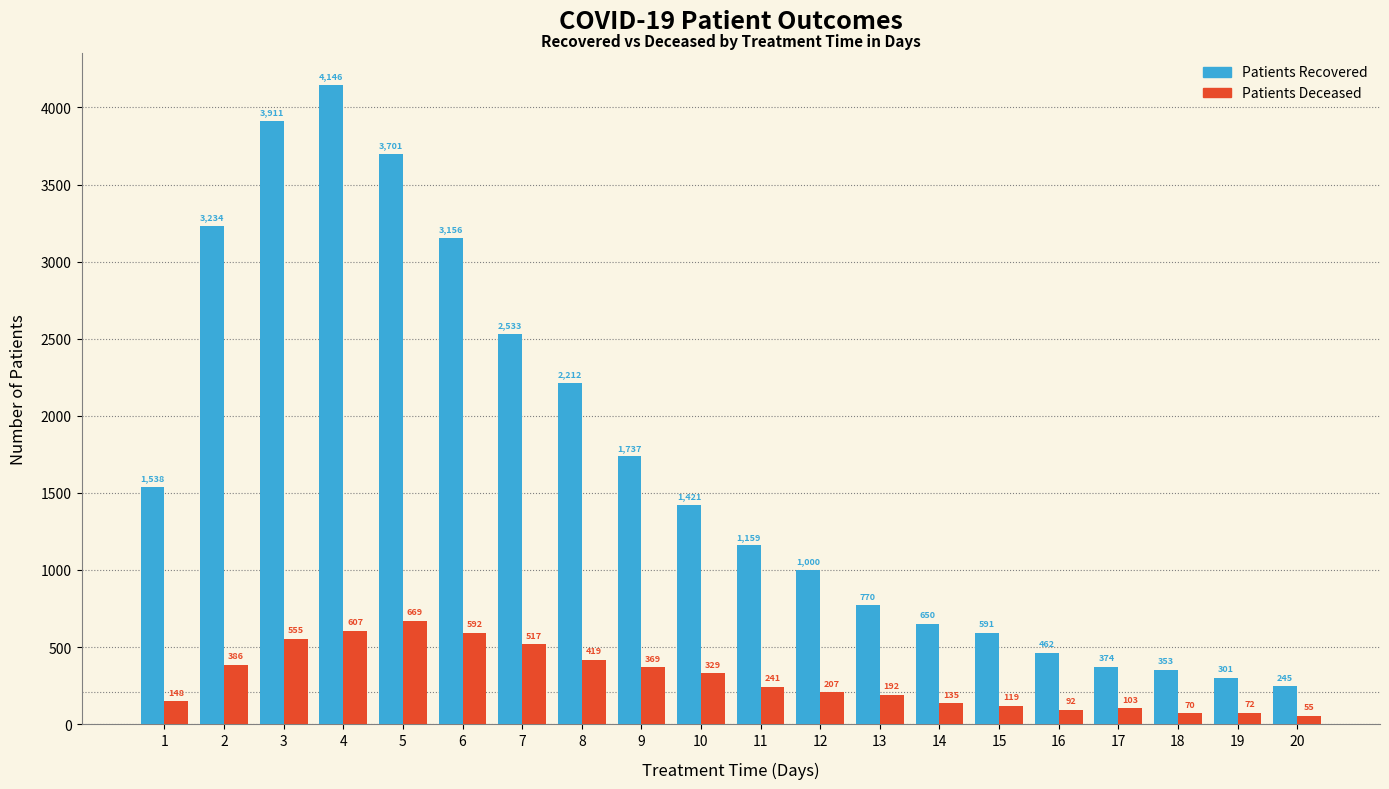

What is the difference between the highest and lowest values at 2?

2848